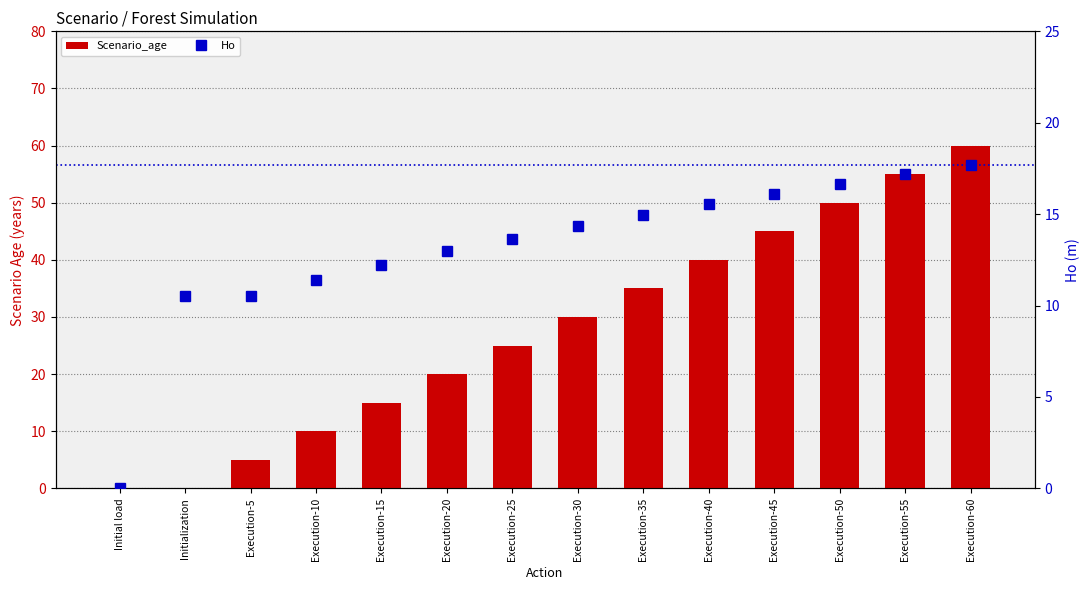

What is the difference between the maximum and second lowest values in the Scenario_age series?

60.0